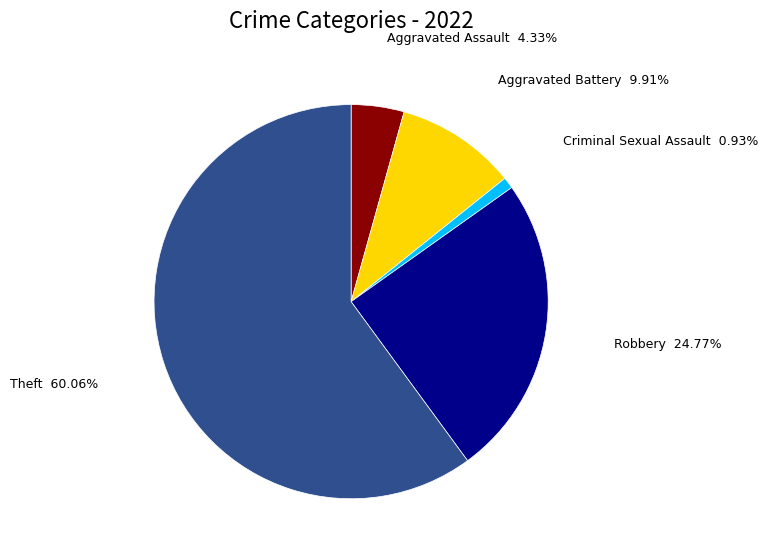

Does any single category account for the majority?

Yes